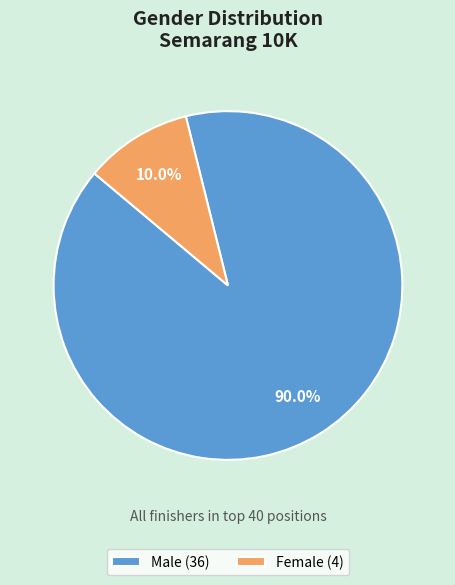

What is the ratio of the value at Female to the value at Male?

0.1